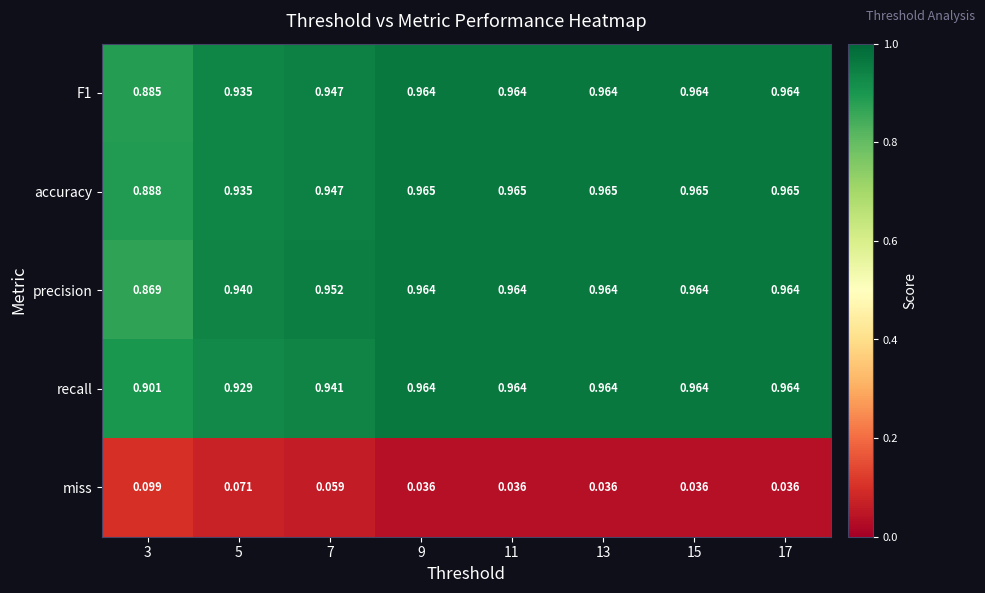

Is the value of recall at 3 greater than the value of accuracy at 17?

No